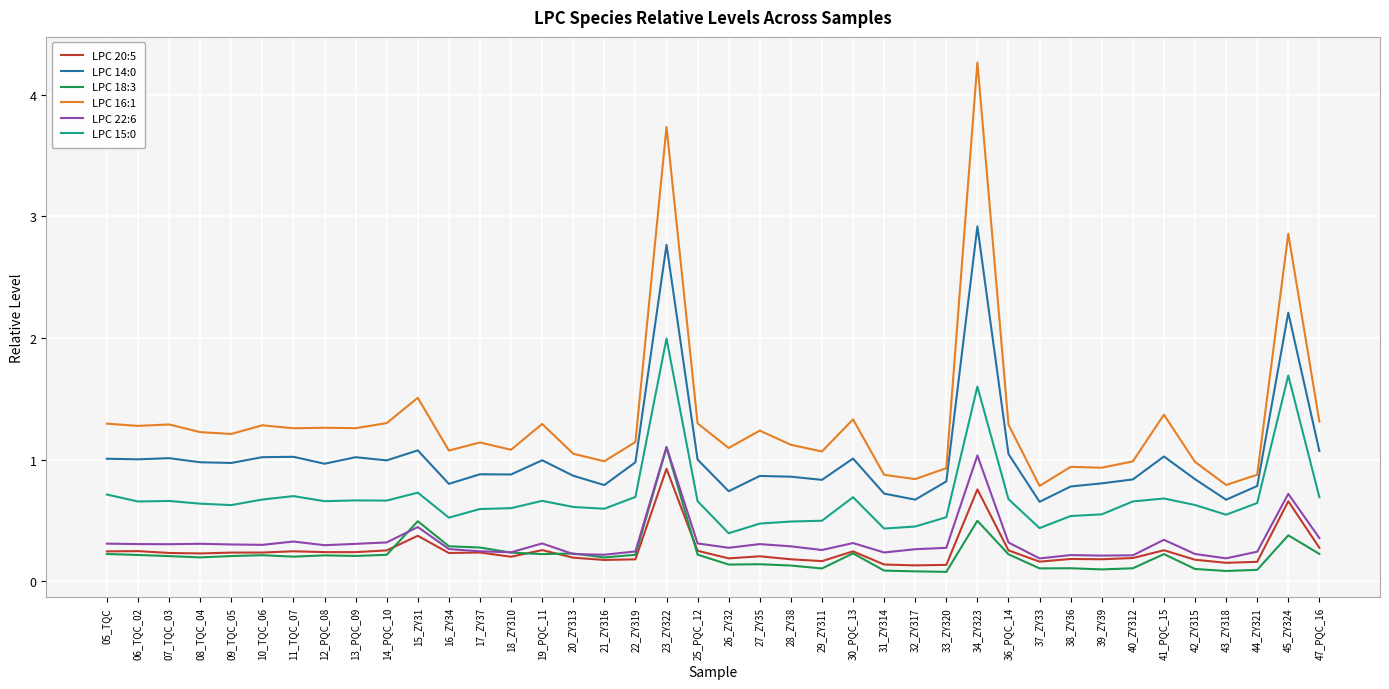

What is the smallest value displayed?

0.1